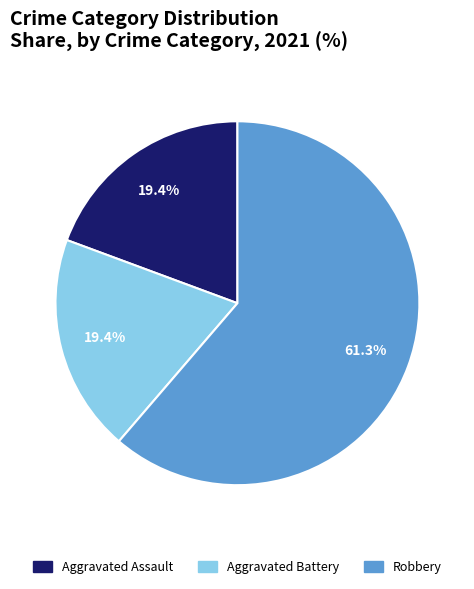

Is the sum of Robbery and Aggravated Assault greater than half?

Yes